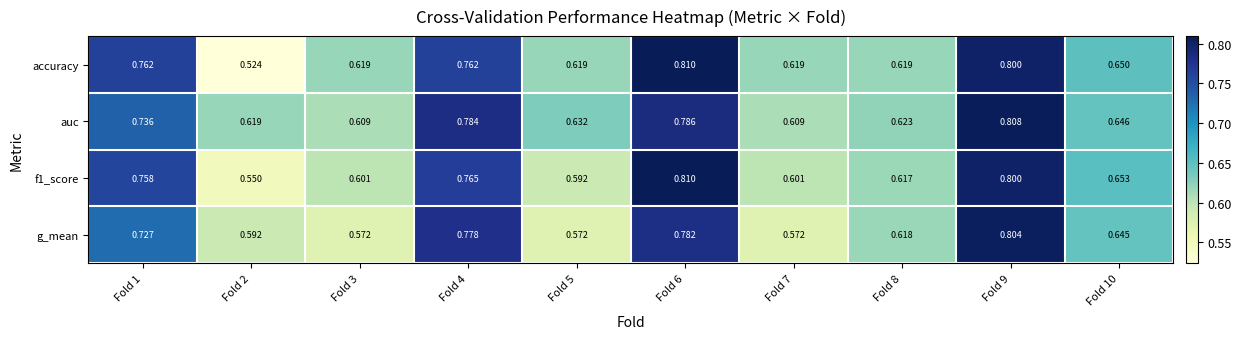

Which series changed the most between Fold 4 and Fold 8?

auc